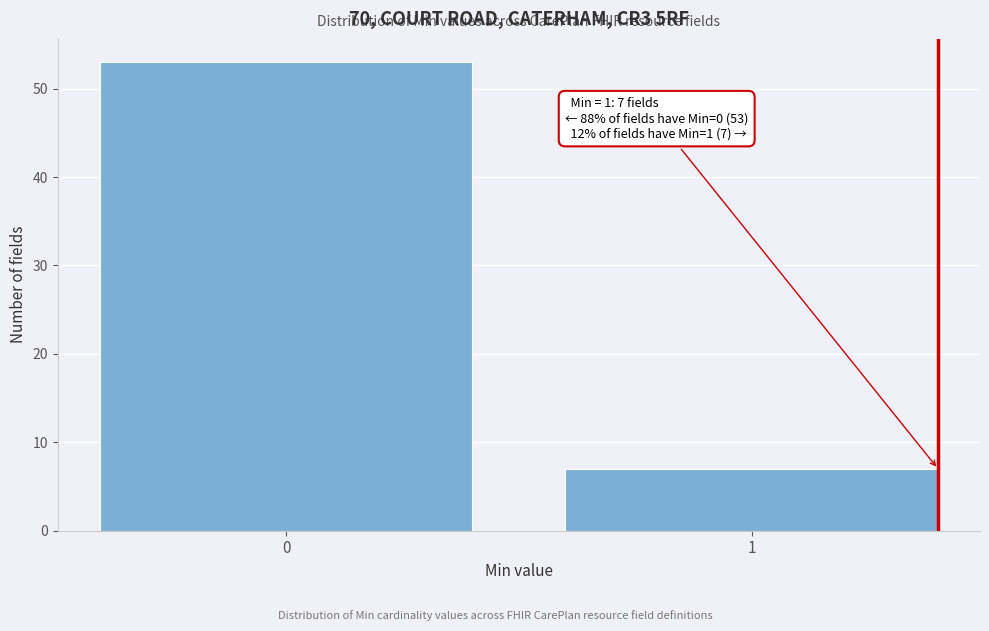

Reading left to right, extract all data points from this chart.

0=53	1=7